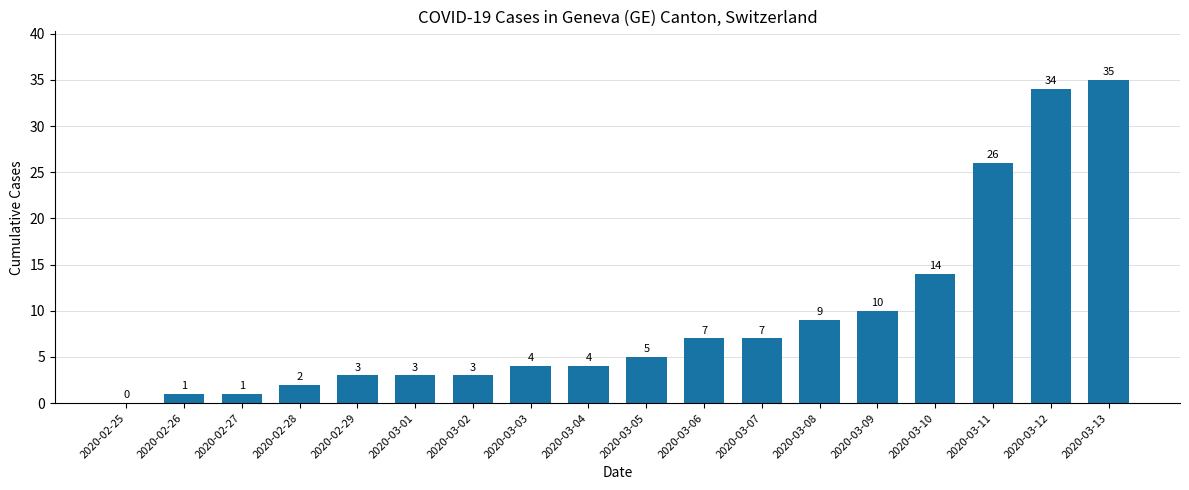

Where is the data nearest to the value 17?

2020-03-10